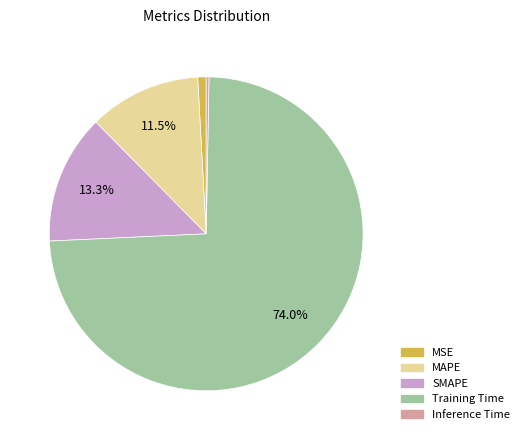

Do MAPE and MSE together represent more than half of the pie?

No